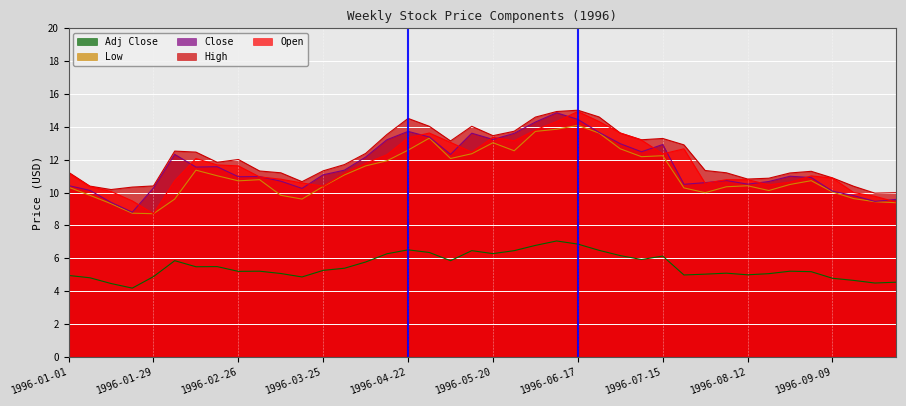

At 1996-05-06, list the series in order from smallest to largest.

Adj Close, Low, Close, Open, High